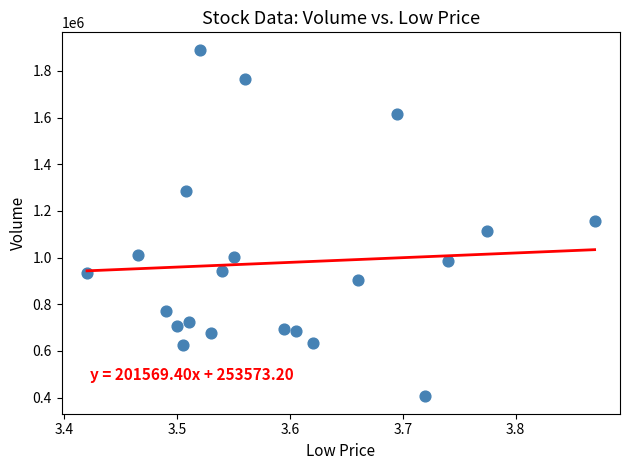

What is the range of Y values (max minus min)?

1486014